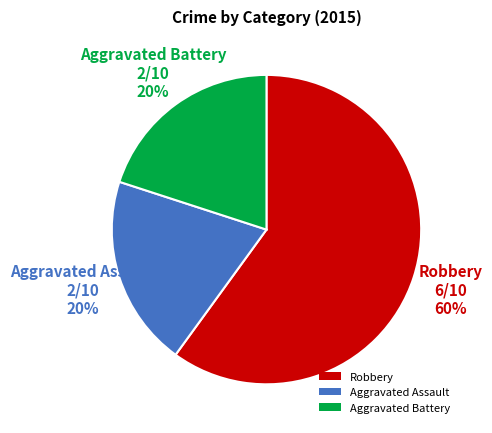

To the nearest percent, what percentage of the pie is Robbery?

60%